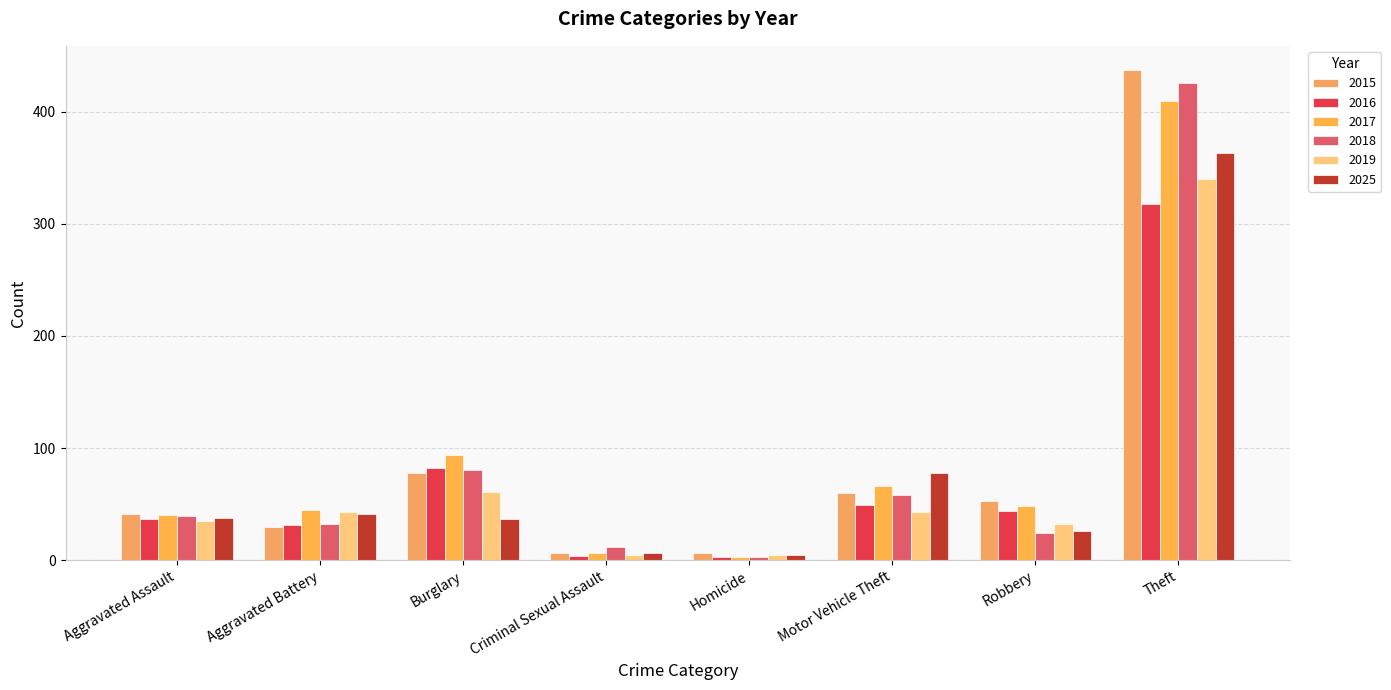

What is the highest value of the 2019 series?

340